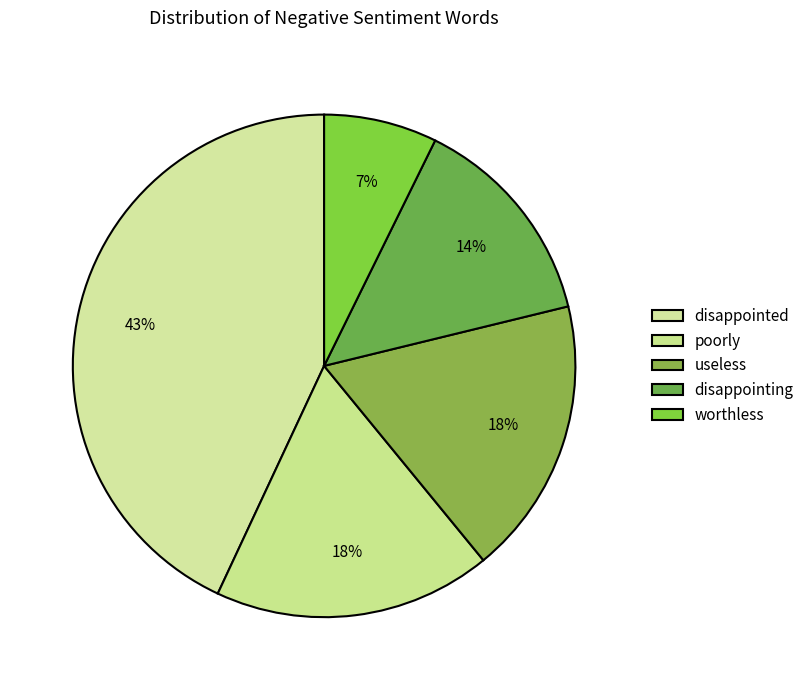

Count the number of slices in the pie.

5